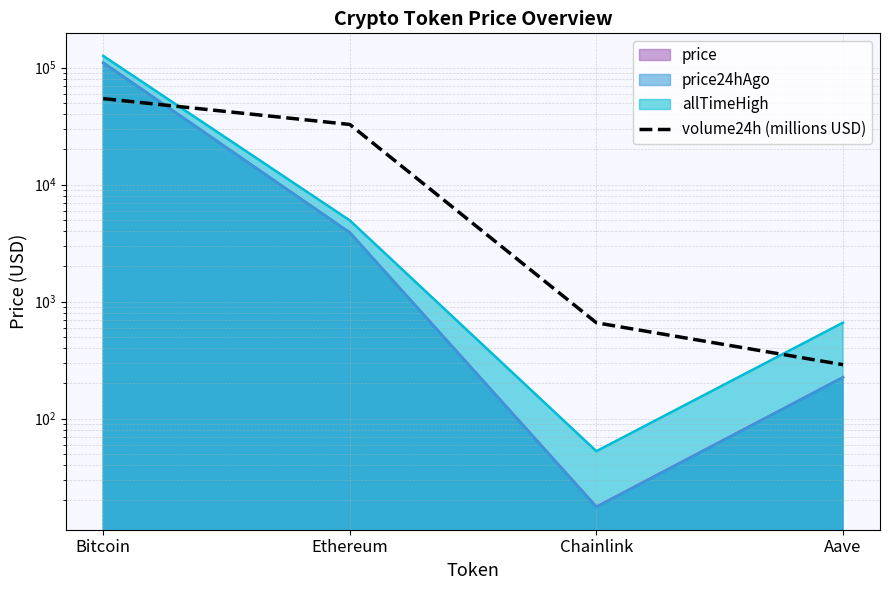

Is it true that the value at Chainlink is 659.5?

True